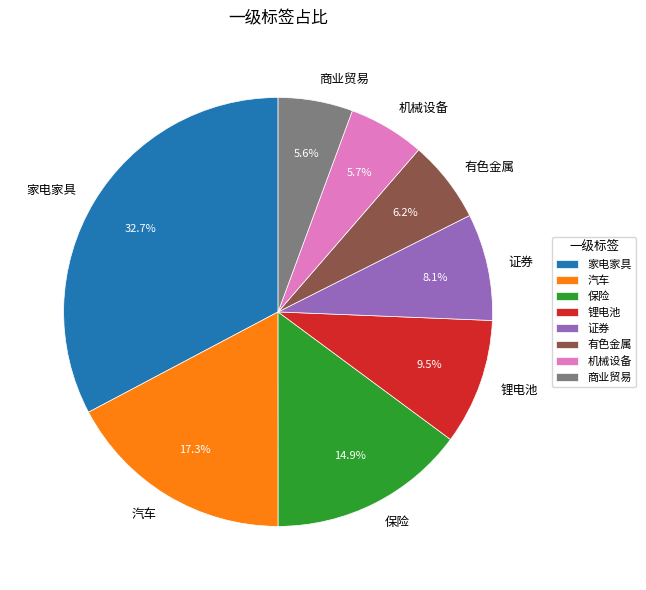

Between 保险 and 机械设备, which is larger?

保险